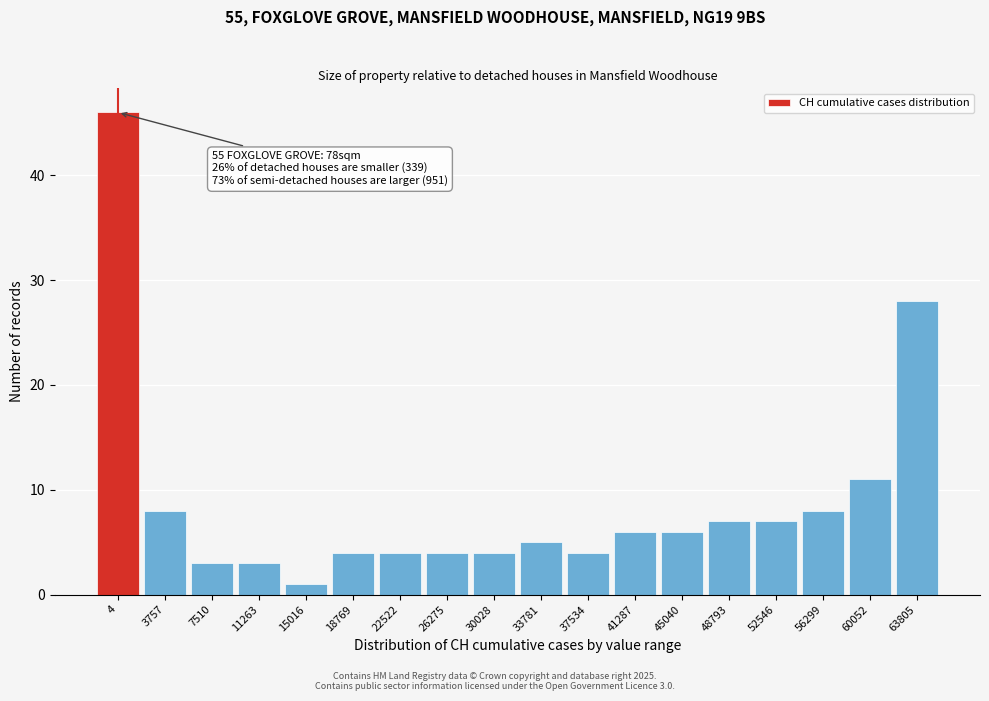

Reading right to left, transcribe all the data shown in this chart.

63805=28	60052=11	56299=8	52546=7	48793=7	45040=6	41287=6	37534=4	33781=5	30028=4	26275=4	22522=4	18769=4	15016=1	11263=3	7510=3	3757=8	4=46